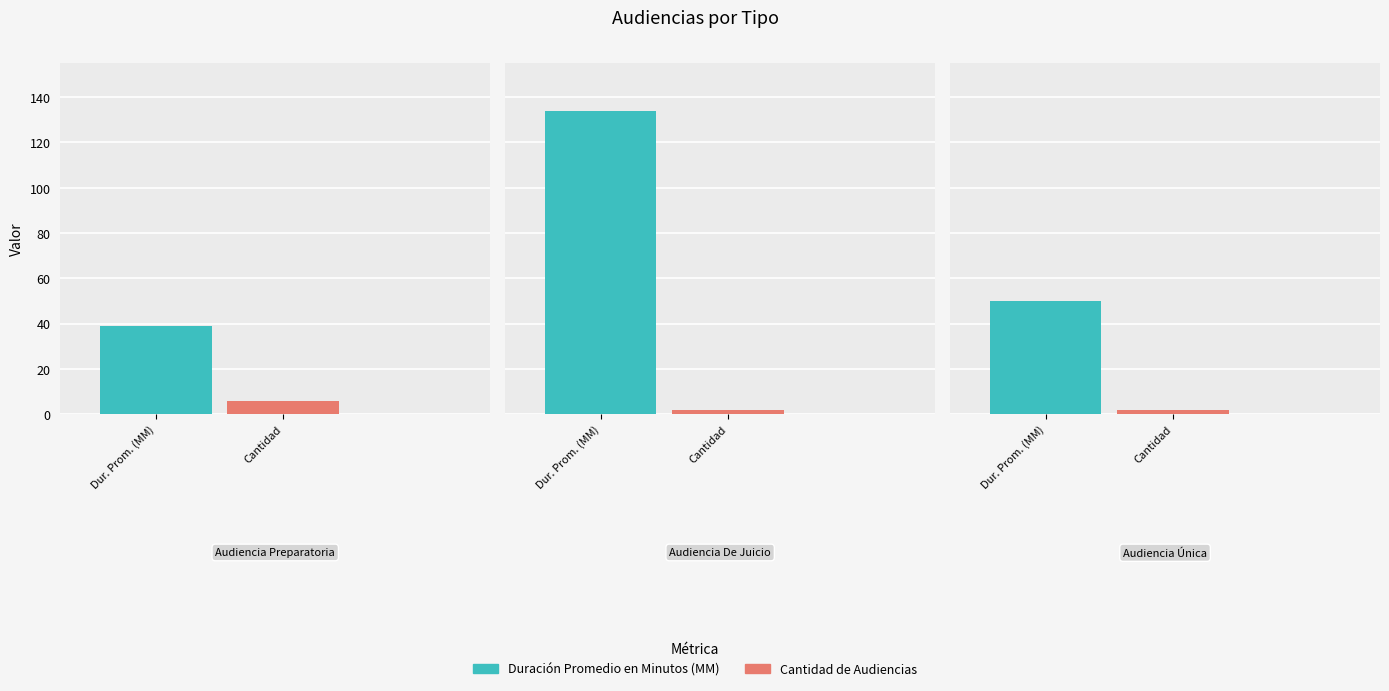

Which series has the largest range (max minus min)?

Duración Promedio en Minutos (MM)